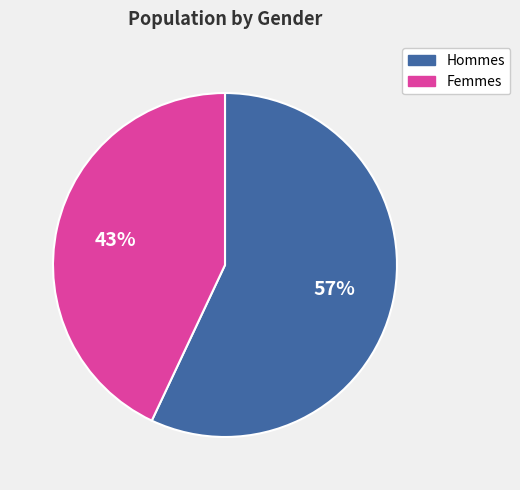

To the nearest percent, what is the average slice percentage?

50%